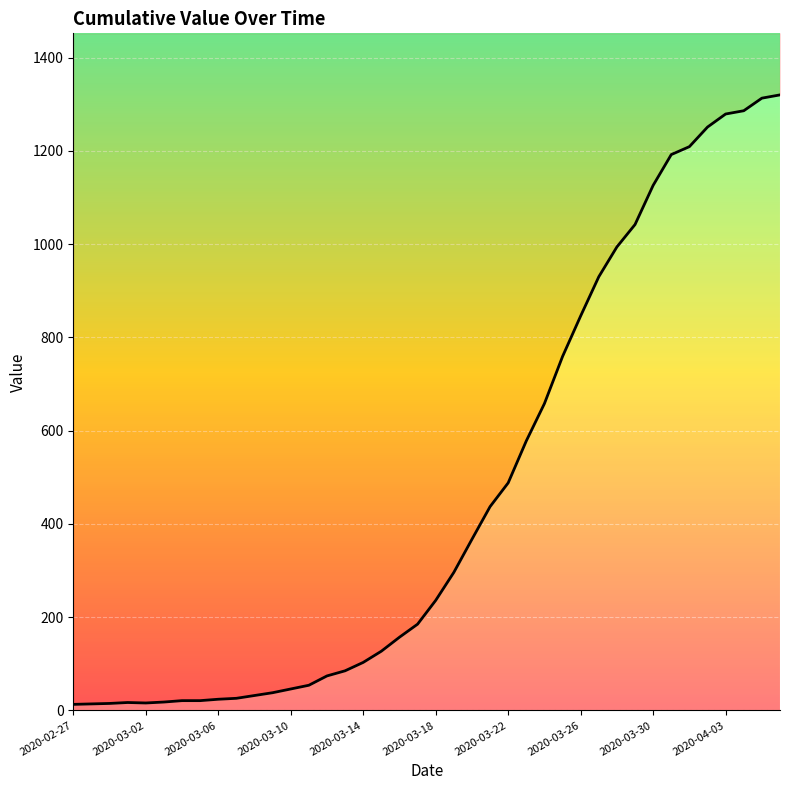

What is the difference between the maximum and minimum values?

1307